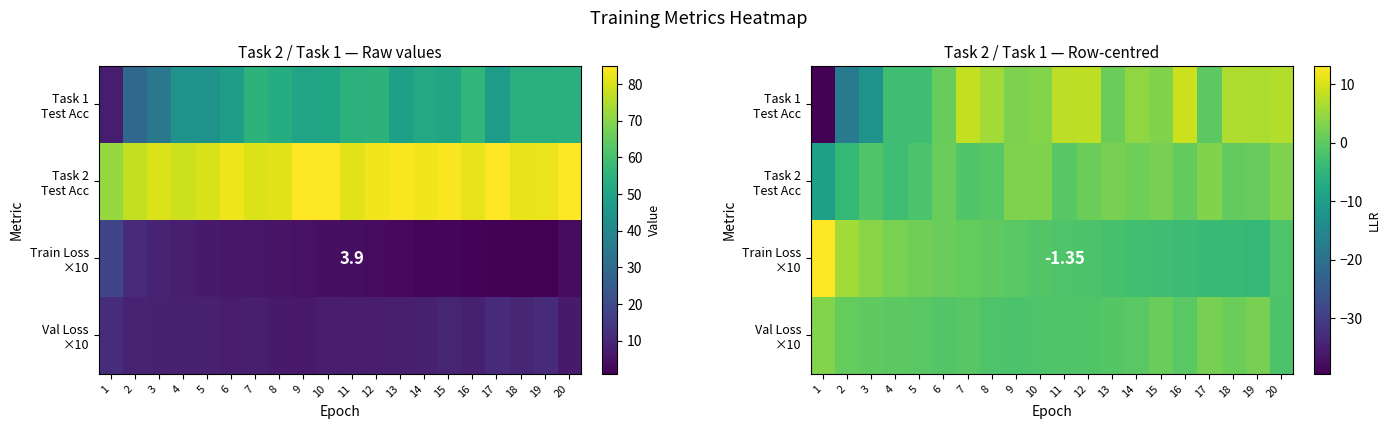

What is the spread (max minus min) of values at 19?

11.1